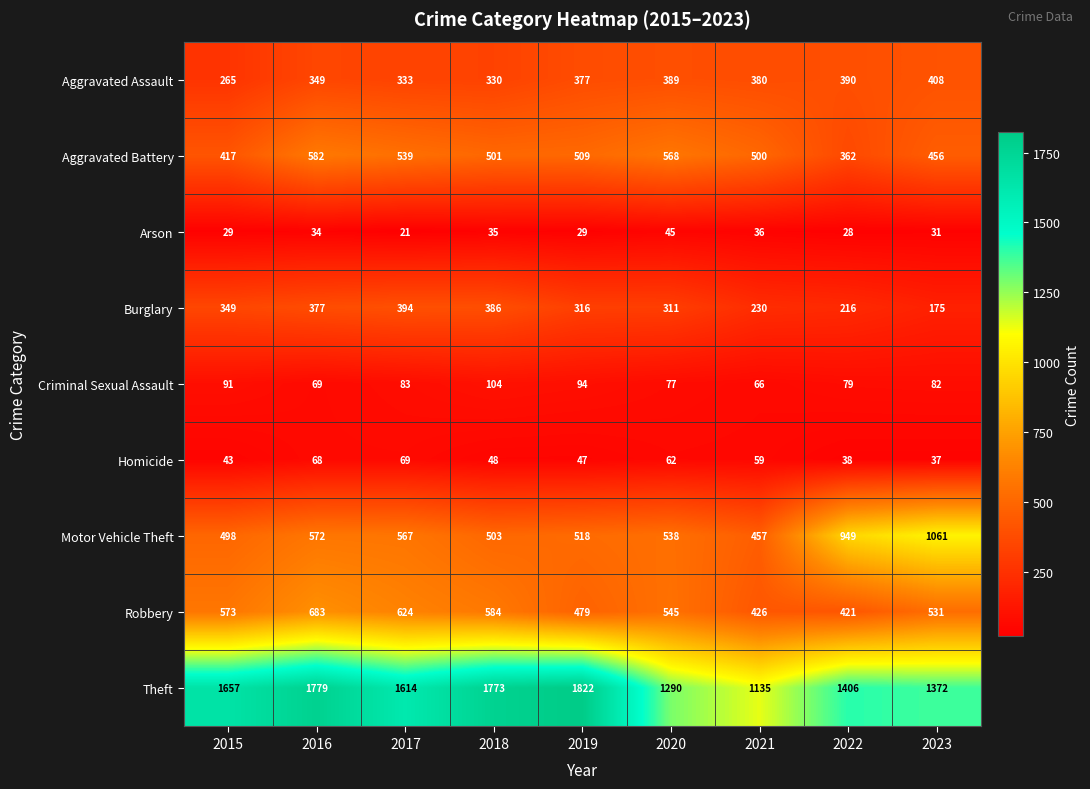

Is it true that Motor Vehicle Theft equals 787 at 2016?

False